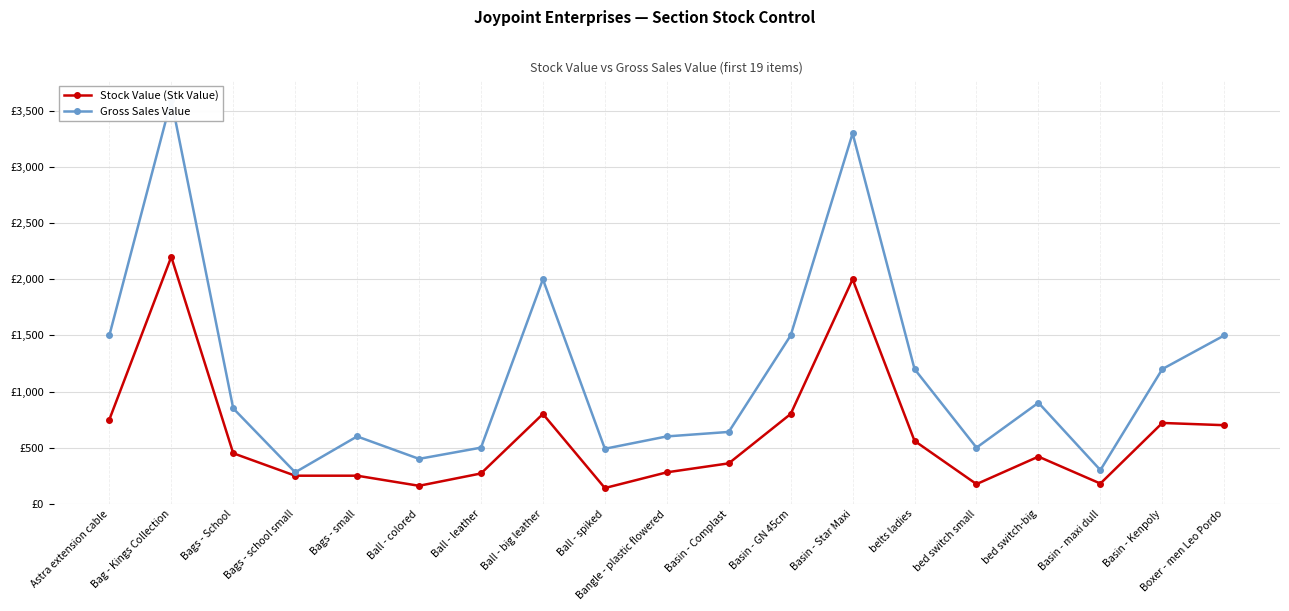

Where is Gross Sales Value nearest to the value 1940?

Ball - big leather